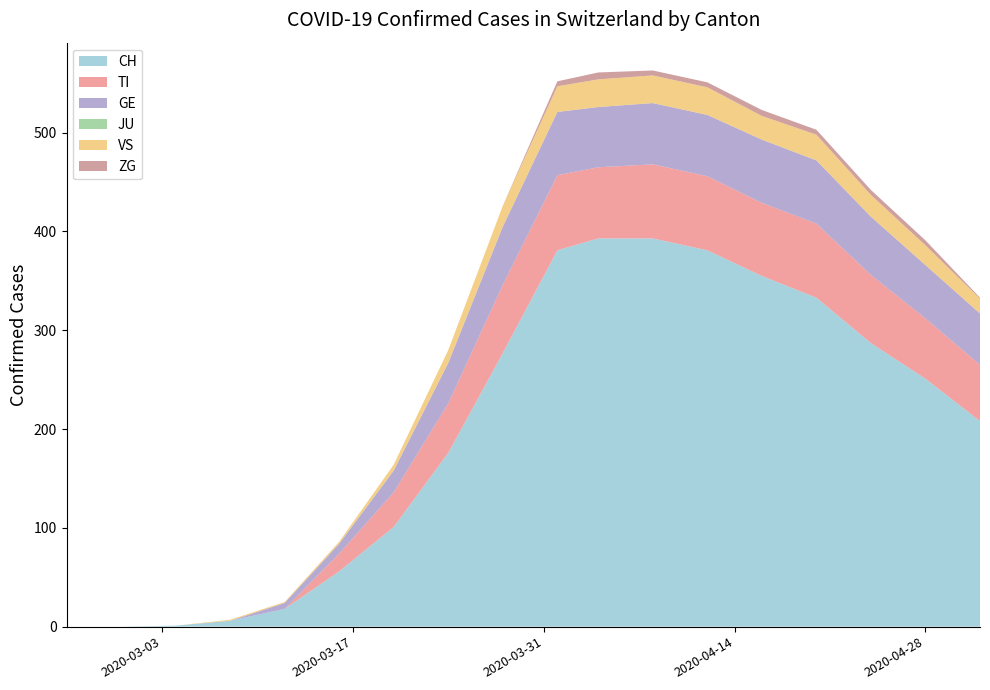

What is the maximum value for CH?

393